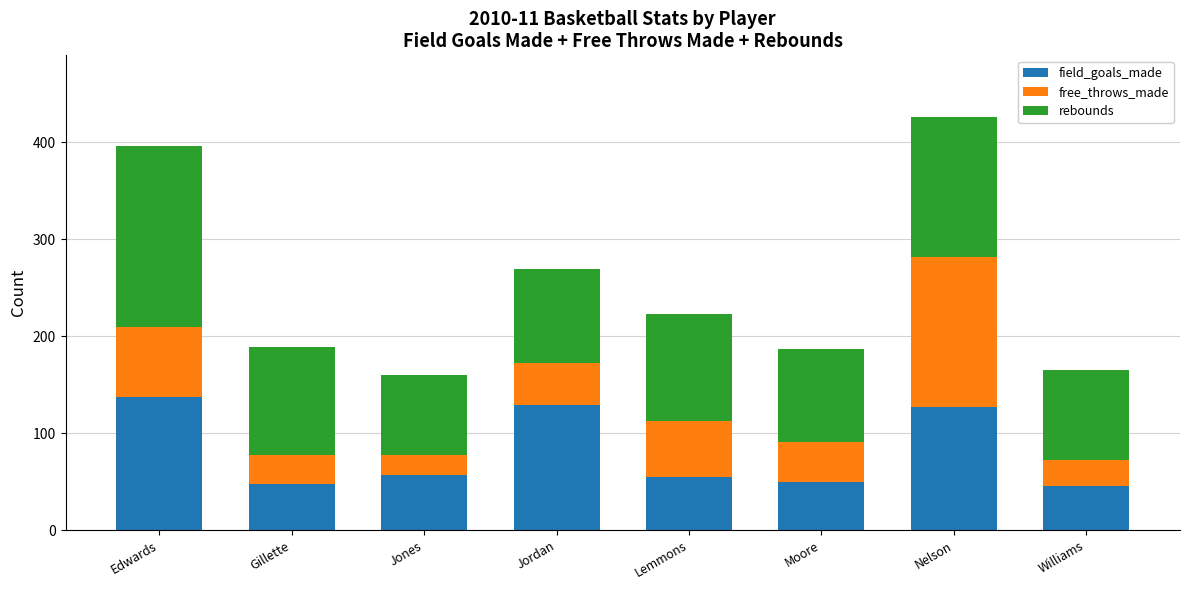

At which category is the sum across all series the highest?

Nelson